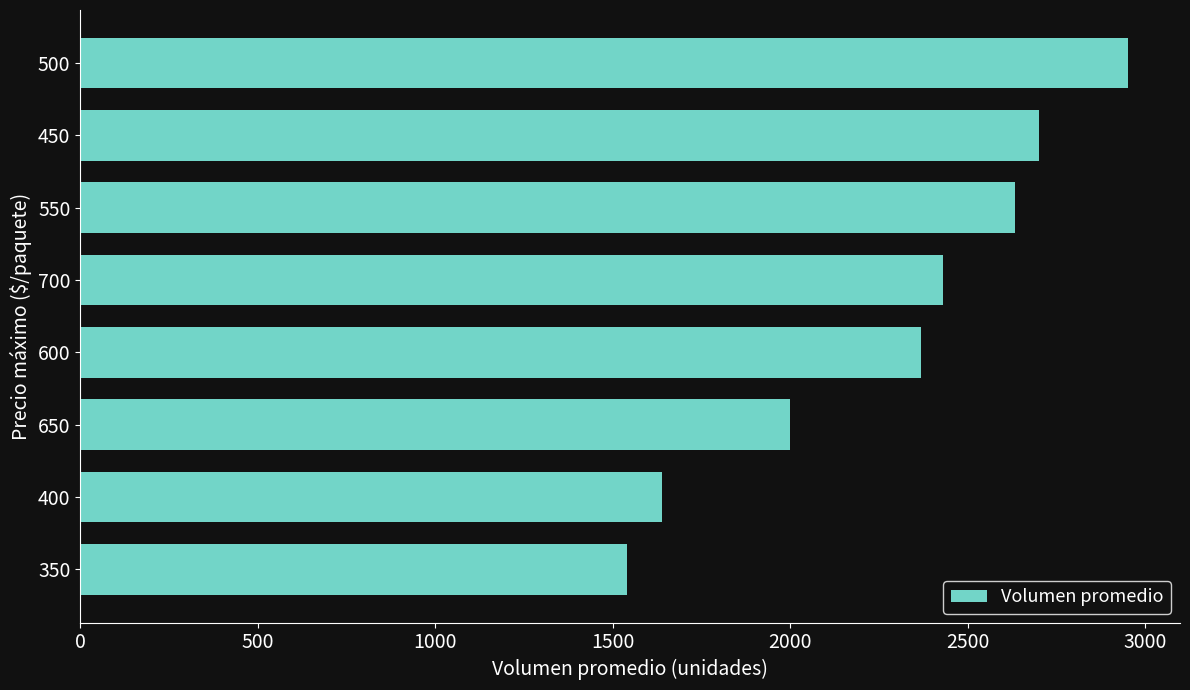

The chart shows a value of 1305 at 450. True or false?

False